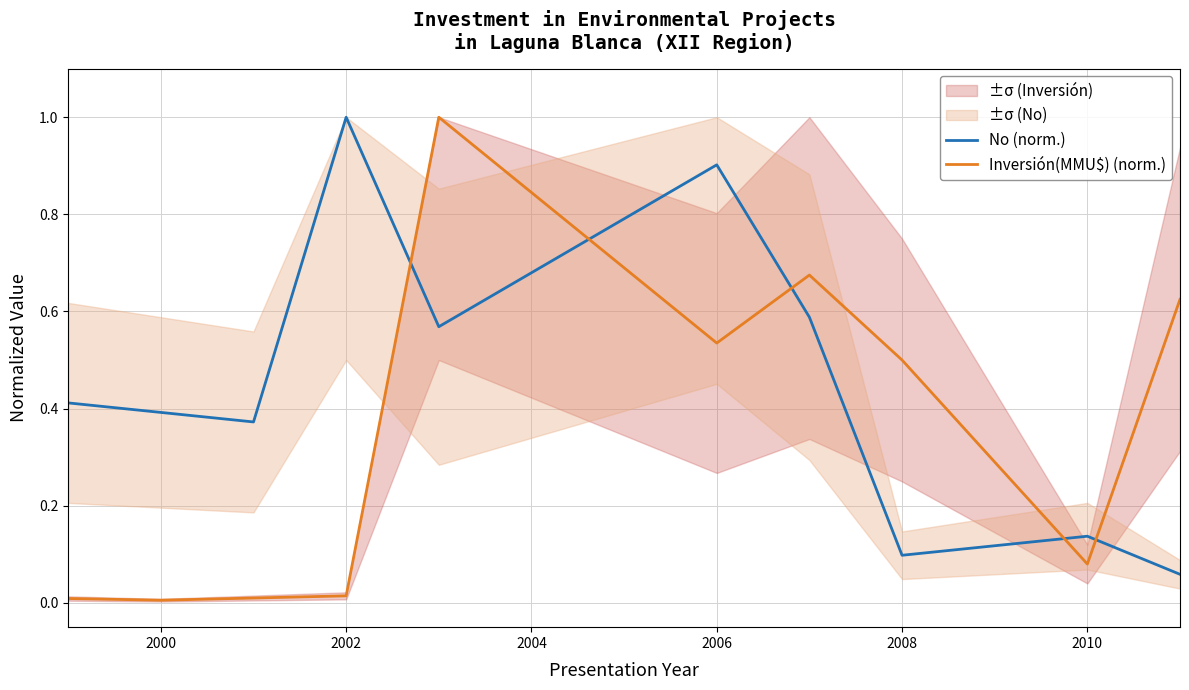

Where is the first local minimum for Inversión(MMU$) (norm.)?

2000